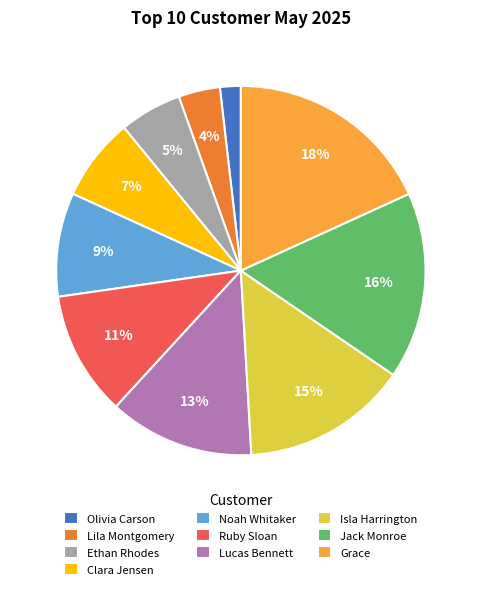

Between Lucas Bennett and Noah Whitaker, which is larger?

Lucas Bennett